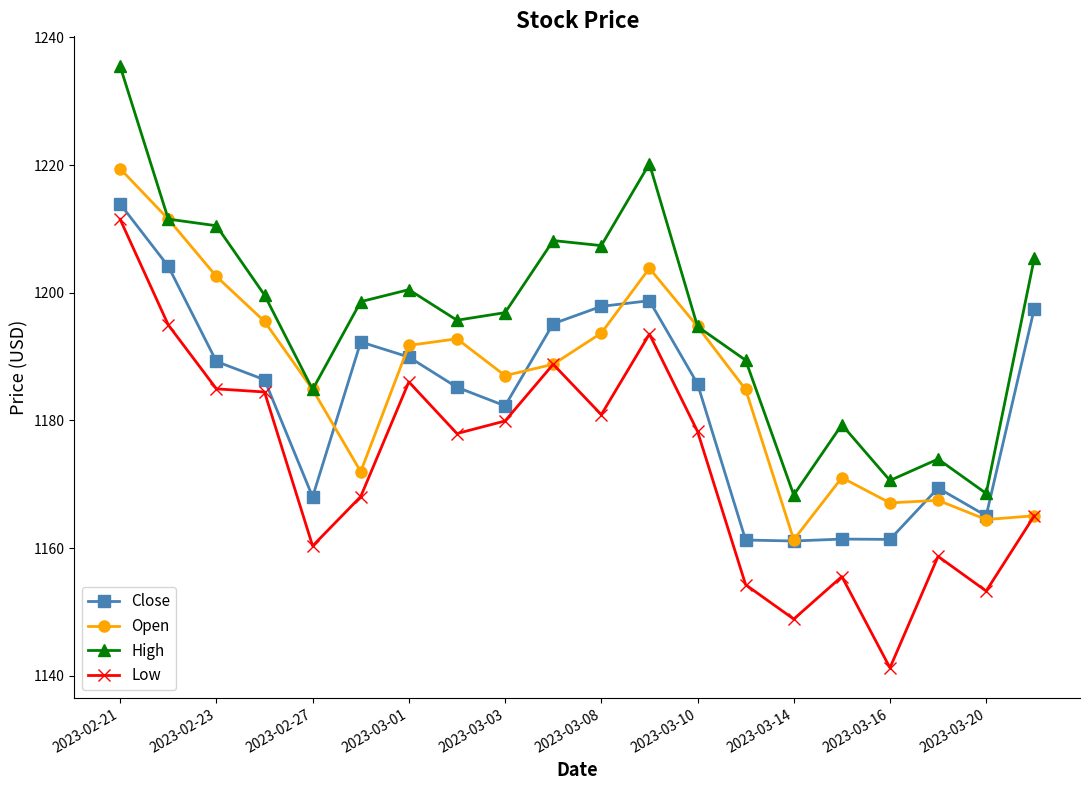

Which series has the widest spread of values?

Low